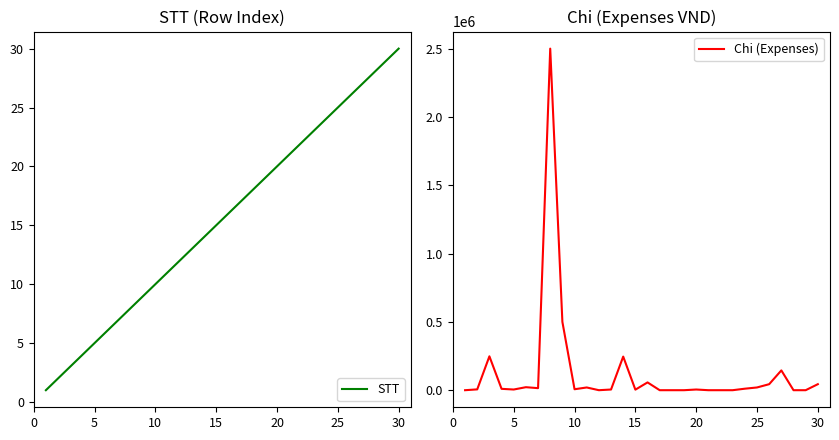

Which series has the largest total across all categories?

Chi (Expenses)